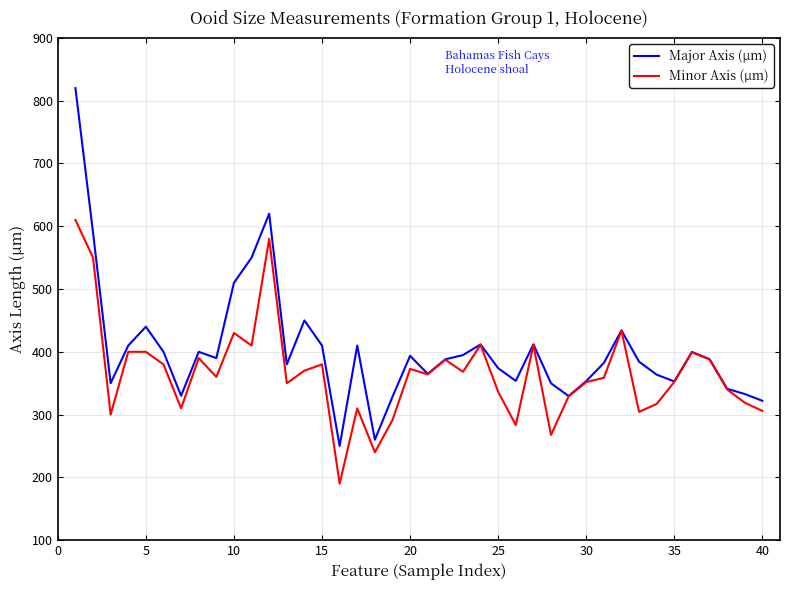

Which series has the widest spread of values?

Major Axis (µm)